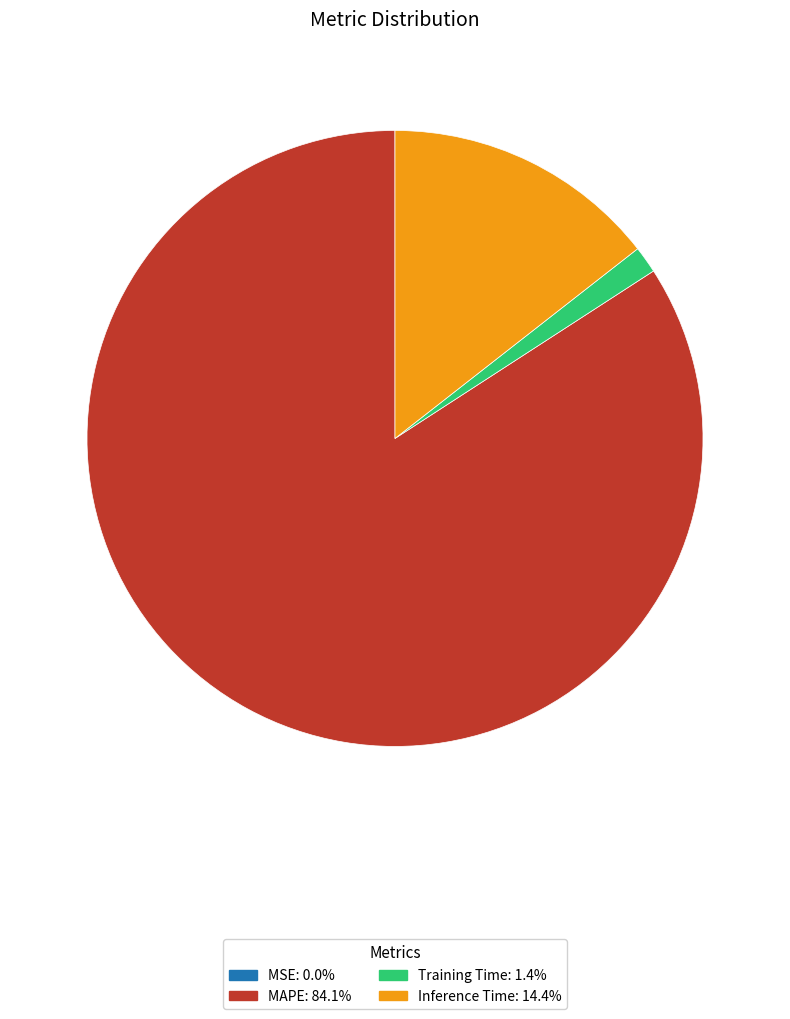

Does any single category account for the majority?

Yes